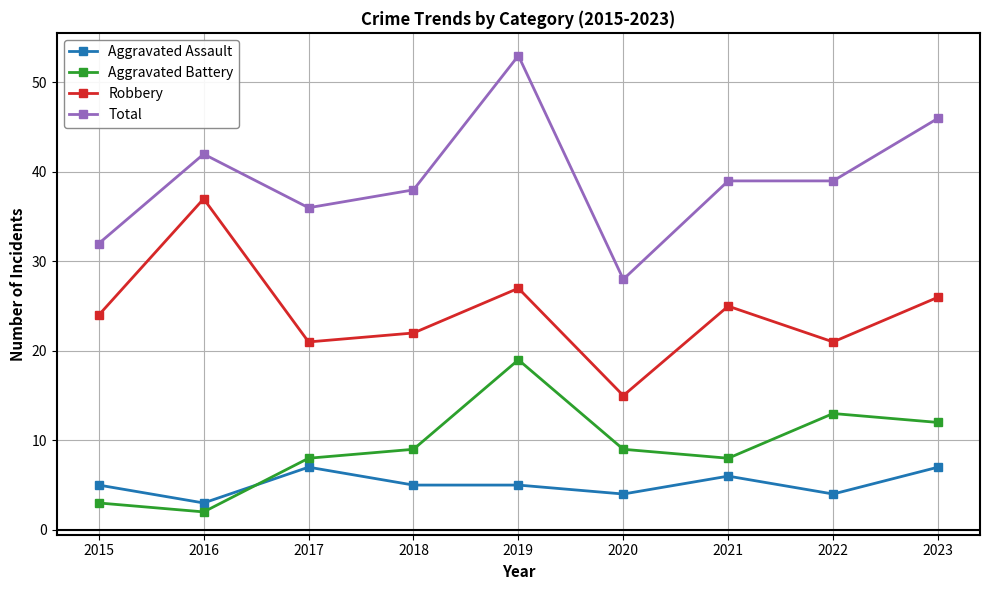

Reading left to right, extract all data points from this chart.

Aggravated Assault: 2015=5	2016=3	2017=7	2018=5	2019=5	2020=4	2021=6	2022=4	2023=7
Aggravated Battery: 2015=3	2016=2	2017=8	2018=9	2019=19	2020=9	2021=8	2022=13	2023=12
Robbery: 2015=24	2016=37	2017=21	2018=22	2019=27	2020=15	2021=25	2022=21	2023=26
Total: 2015=32	2016=42	2017=36	2018=38	2019=53	2020=28	2021=39	2022=39	2023=46